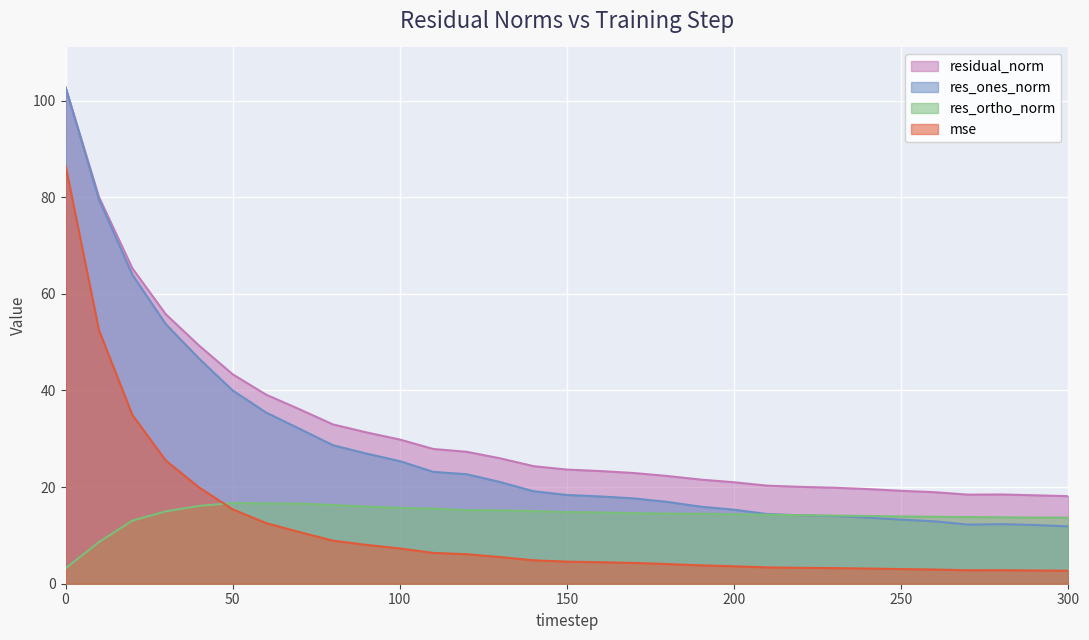

What is the difference between the maximum and minimum values in the residual_norm series?

84.7